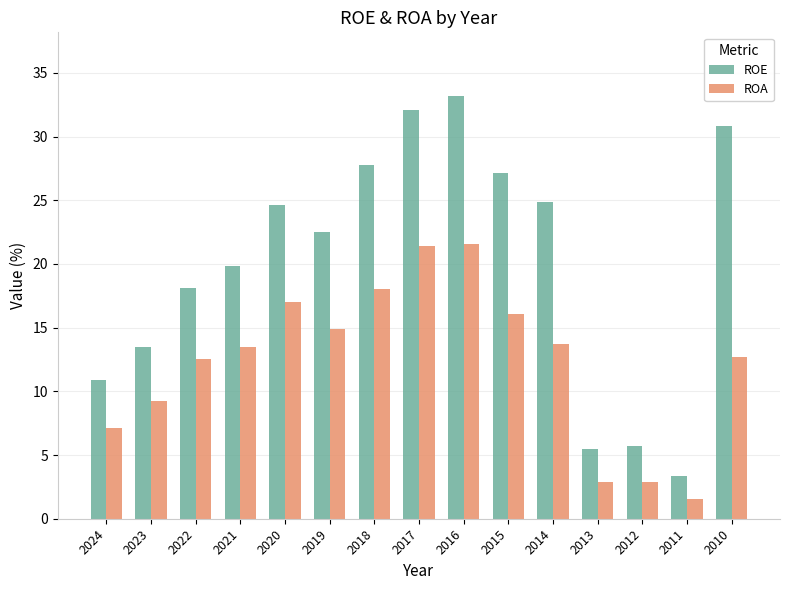

What is the minimum value for ROA?

1.6